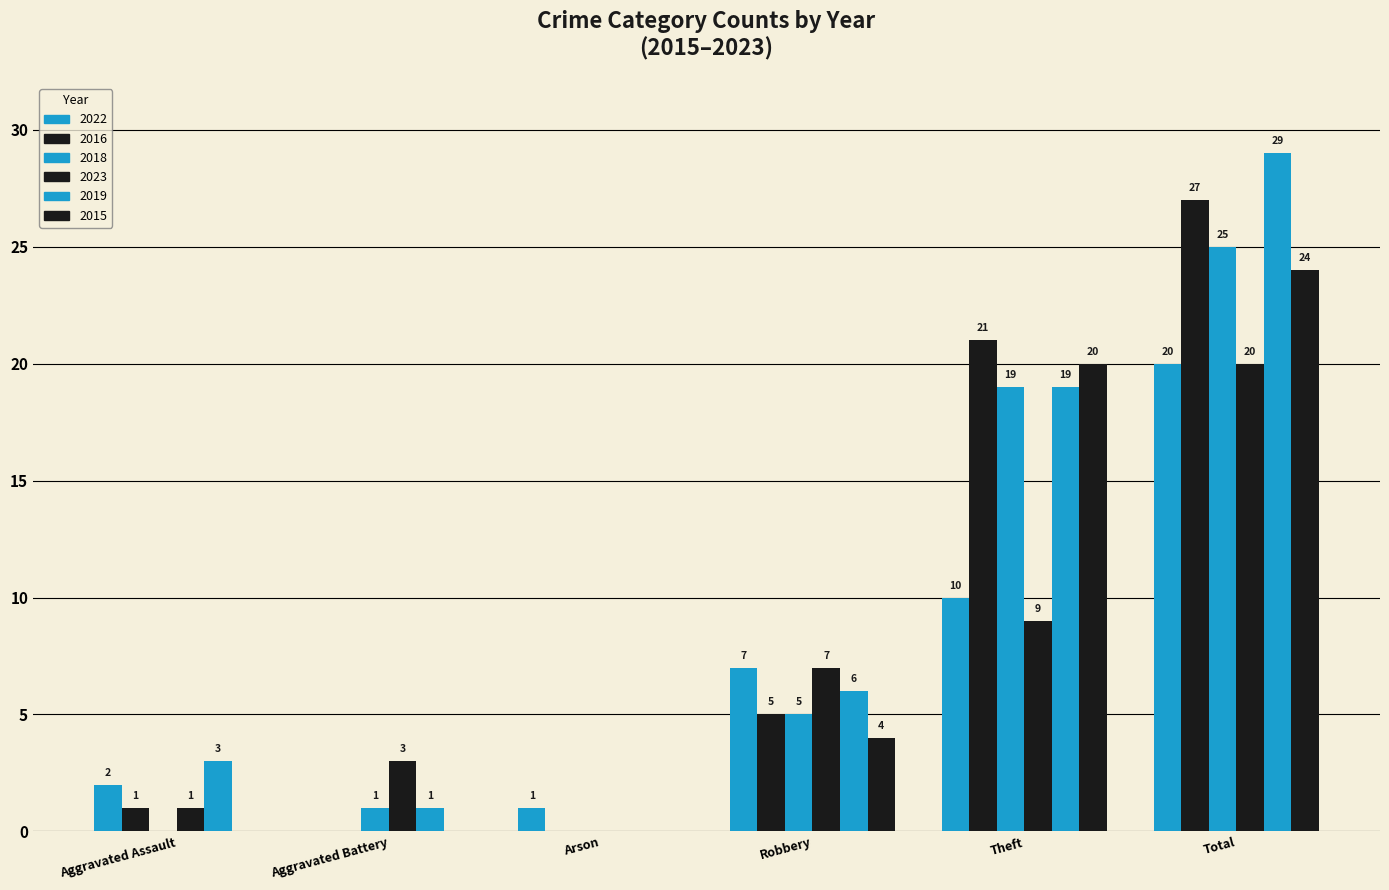

Reading left to right, extract all data points from this chart.

2022: Aggravated Assault=2	Aggravated Battery=0	Arson=1	Robbery=7	Theft=10	Total=20
2016: Aggravated Assault=1	Aggravated Battery=0	Arson=0	Robbery=5	Theft=21	Total=27
2018: Aggravated Assault=0	Aggravated Battery=1	Arson=0	Robbery=5	Theft=19	Total=25
2023: Aggravated Assault=1	Aggravated Battery=3	Arson=0	Robbery=7	Theft=9	Total=20
2019: Aggravated Assault=3	Aggravated Battery=1	Arson=0	Robbery=6	Theft=19	Total=29
2015: Aggravated Assault=0	Aggravated Battery=0	Arson=0	Robbery=4	Theft=20	Total=24